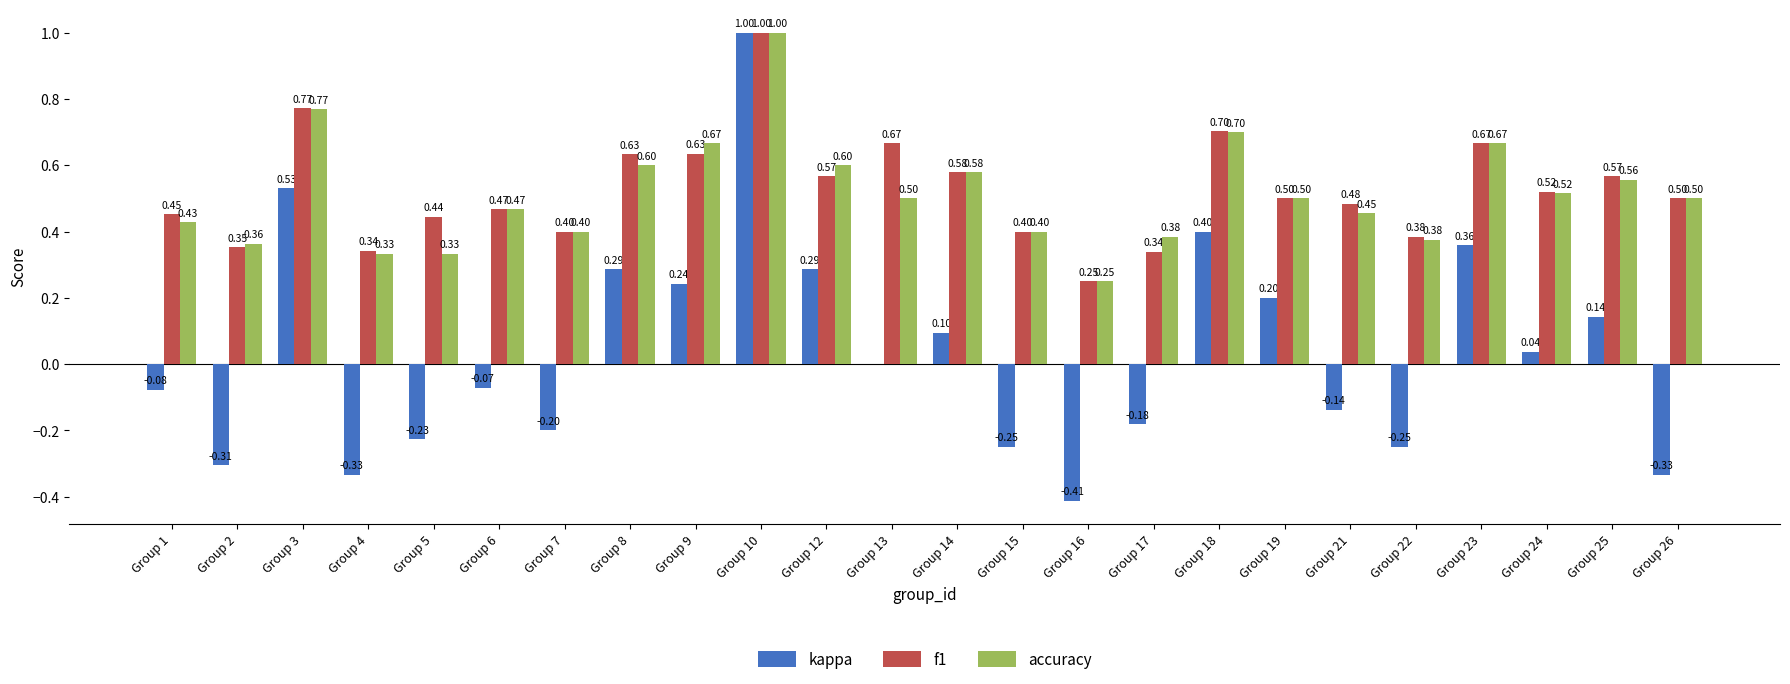

What is the spread (max minus min) of values at Group 13?

0.7